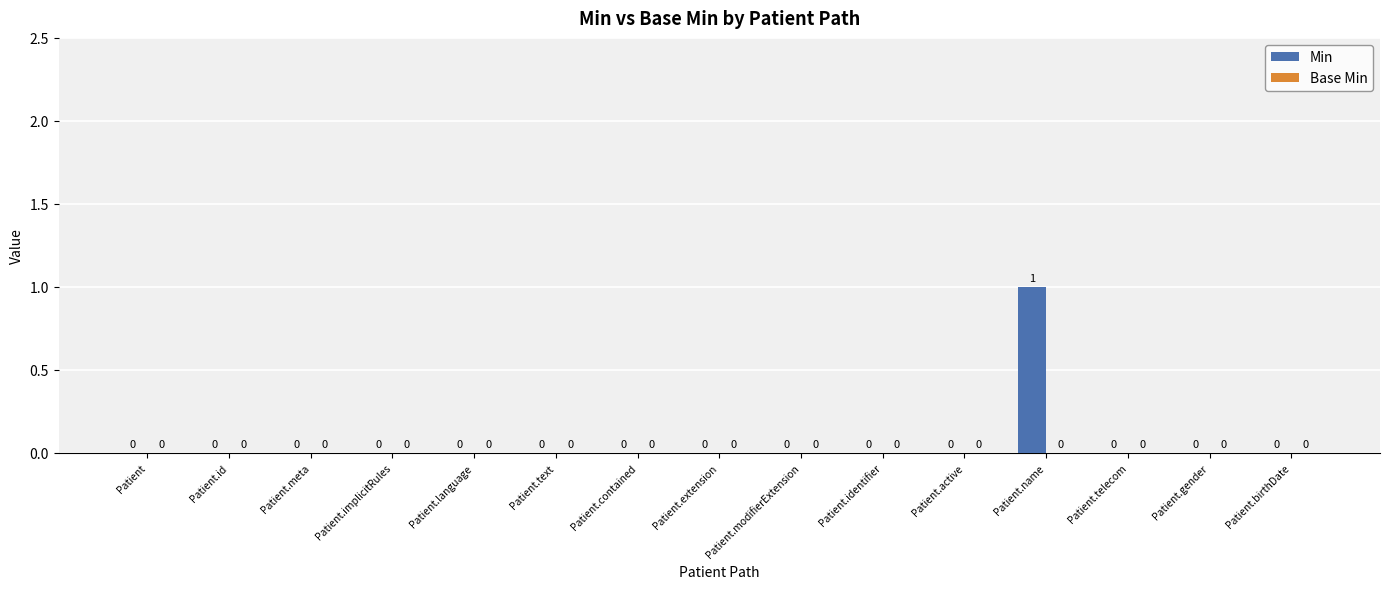

Is it true that the value at Patient.telecom is 0?

True